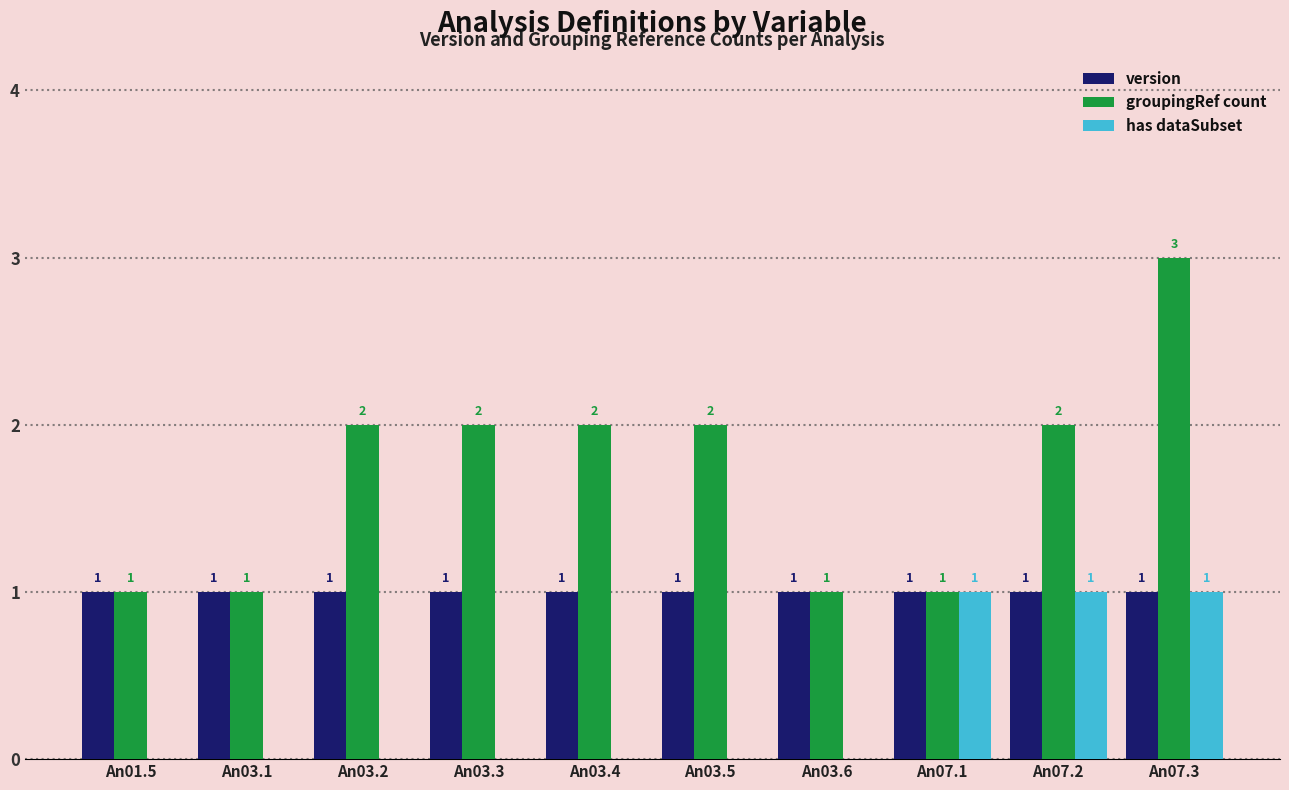

Reading right to left, what are all the values shown in this chart?

version: An07.3=1	An07.2=1	An07.1=1	An03.6=1	An03.5=1	An03.4=1	An03.3=1	An03.2=1	An03.1=1	An01.5=1
groupingRef count: An07.3=3	An07.2=2	An07.1=1	An03.6=1	An03.5=2	An03.4=2	An03.3=2	An03.2=2	An03.1=1	An01.5=1
has dataSubset: An07.3=1	An07.2=1	An07.1=1	An03.6=0	An03.5=0	An03.4=0	An03.3=0	An03.2=0	An03.1=0	An01.5=0